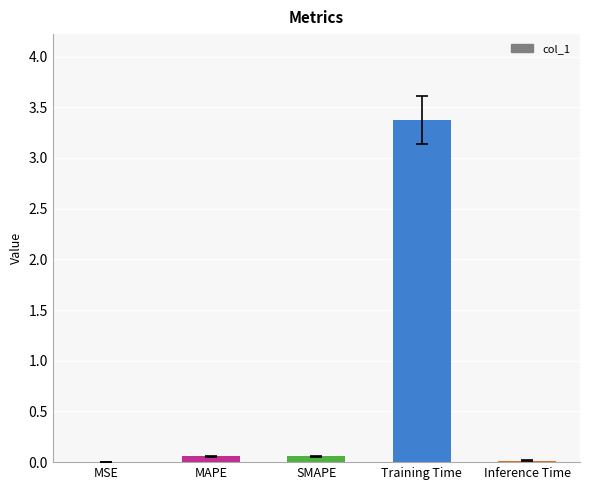

The value at MSE is 0.0. True or false?

True